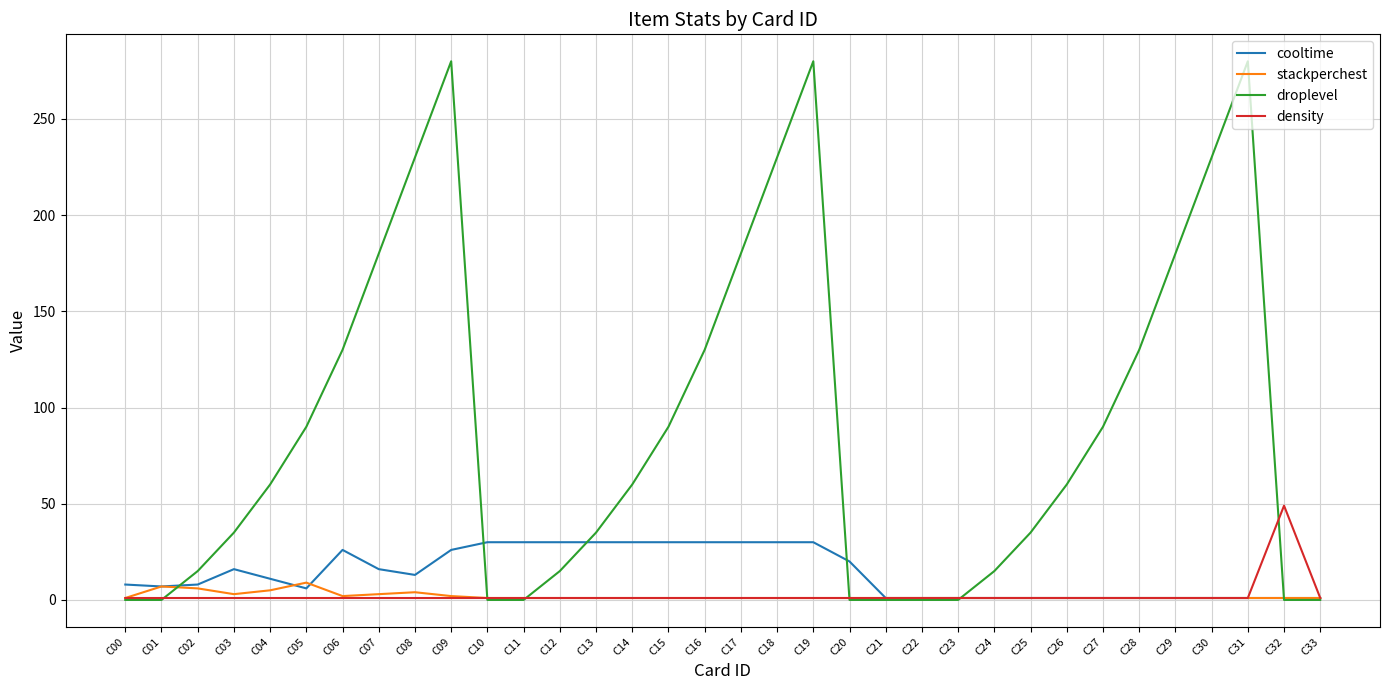

What is the greatest value displayed?

280